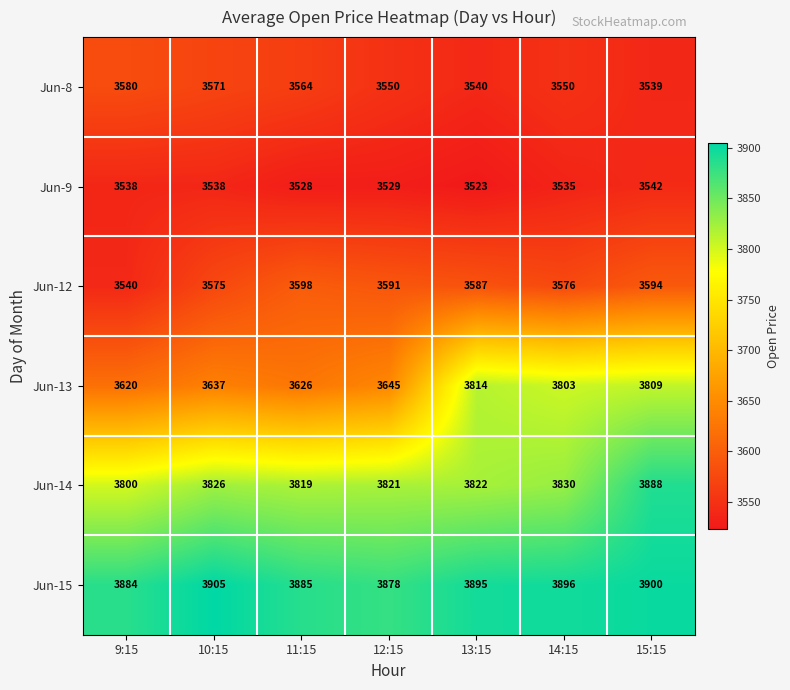

At which category is the sum across all series the highest?

15:15